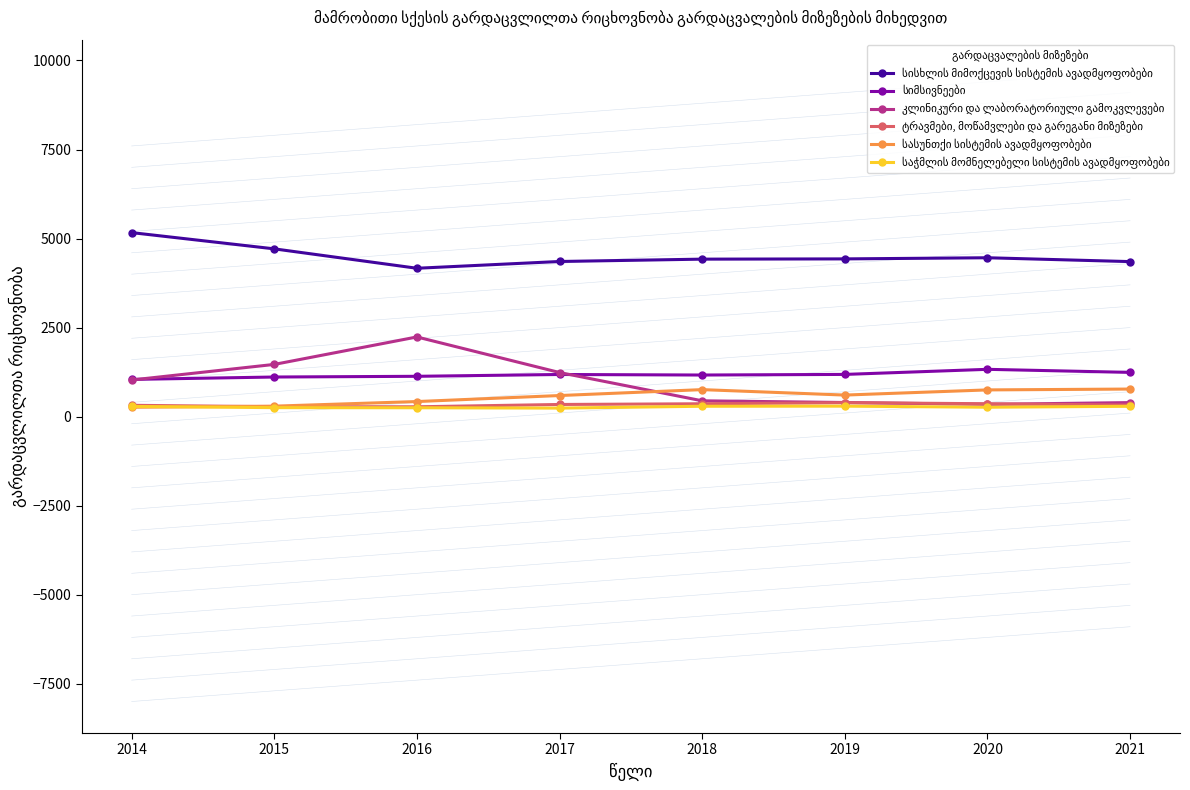

Which category has the highest value across all series?

2014